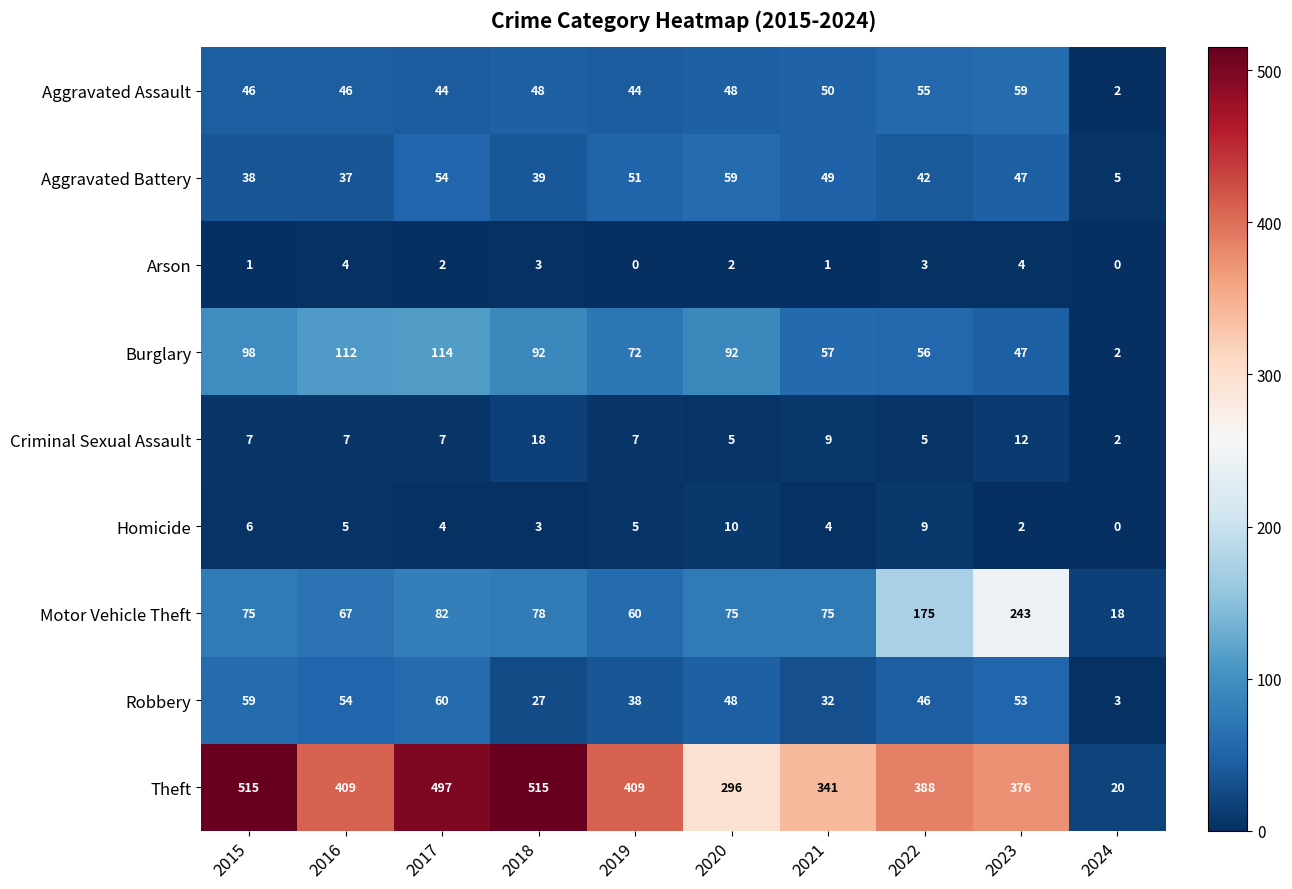

Between 2022 and 2024, which series saw the biggest shift?

Theft